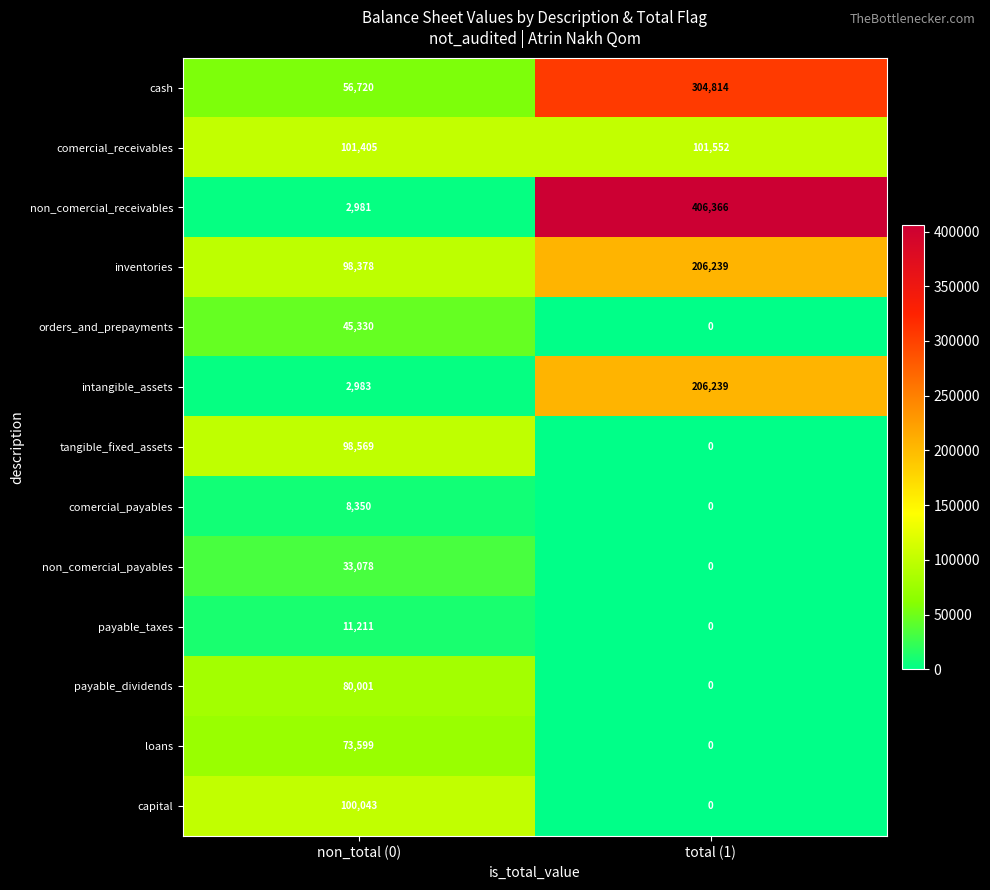

How many series are shown in this chart?

13